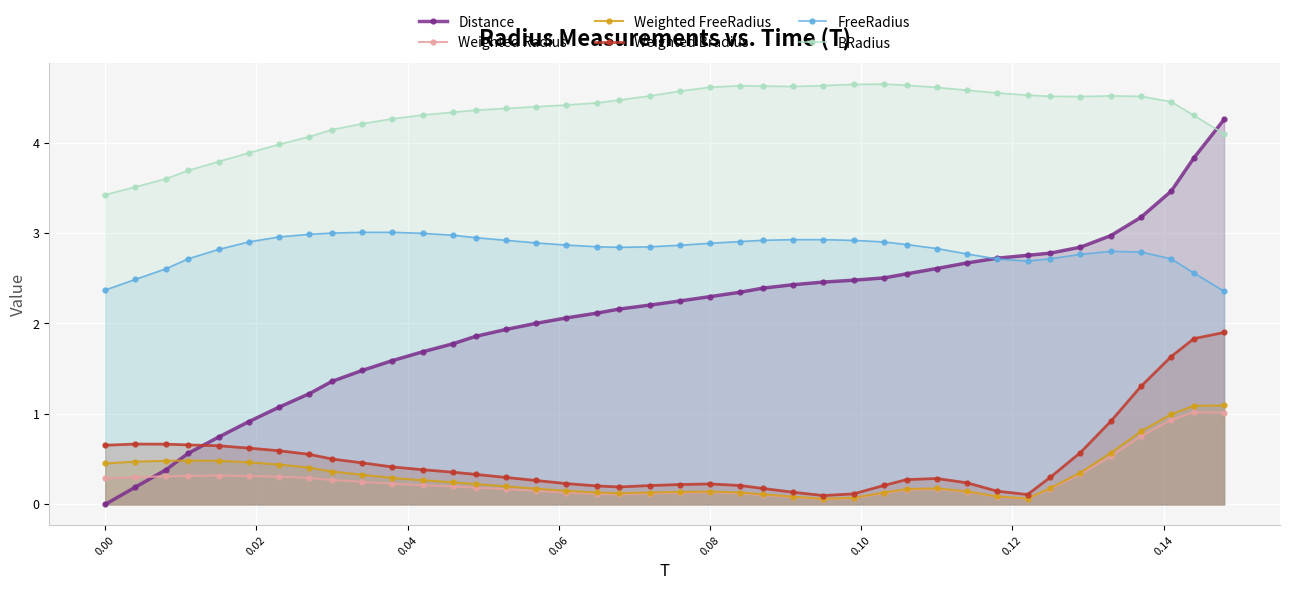

What is the greatest value displayed?

4.6